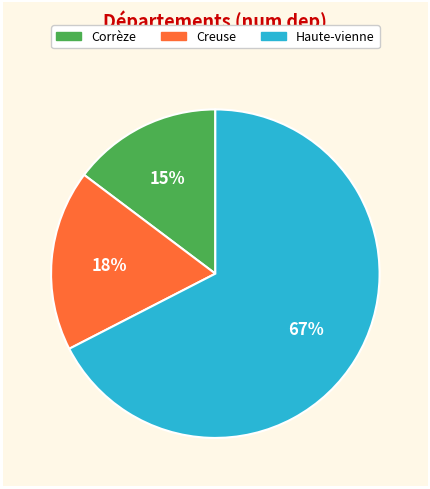

Which has a higher value, Corrèze or Creuse?

Creuse